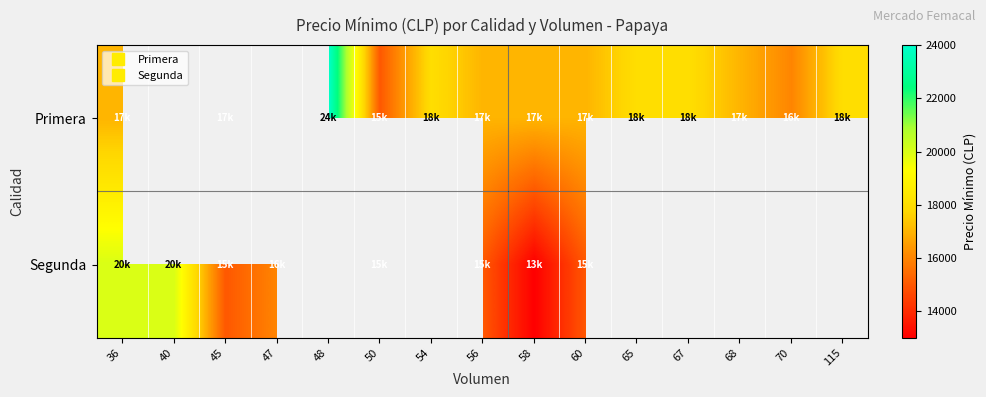

How many distinct data groups are displayed?

2